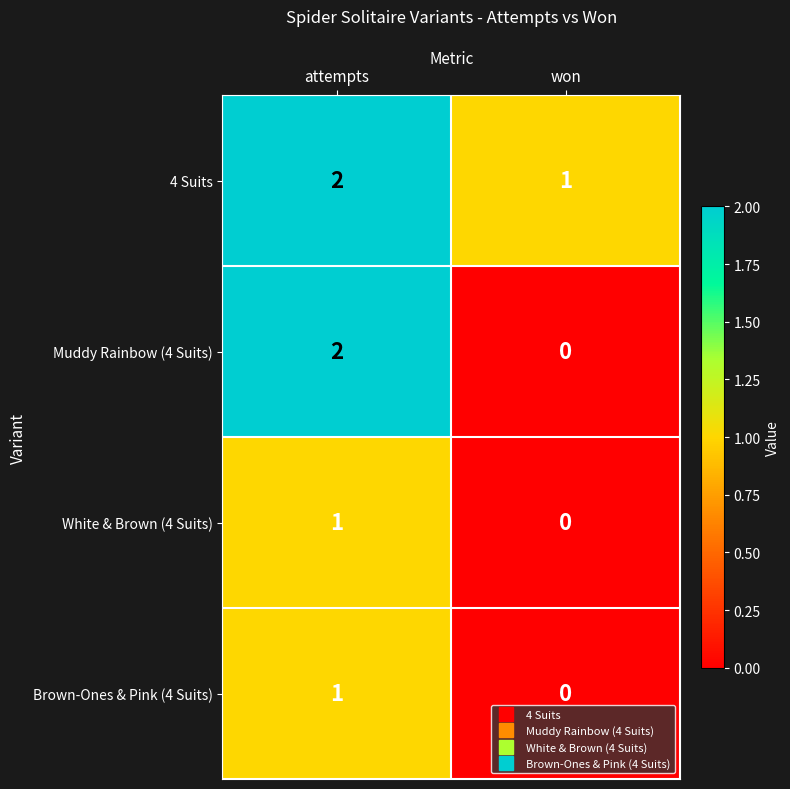

Reading left to right, transcribe all the data shown in this chart.

4 Suits: attempts=2	won=1
Muddy Rainbow (4 Suits): attempts=2	won=0
White & Brown (4 Suits): attempts=1	won=0
Brown-Ones & Pink (4 Suits): attempts=1	won=0